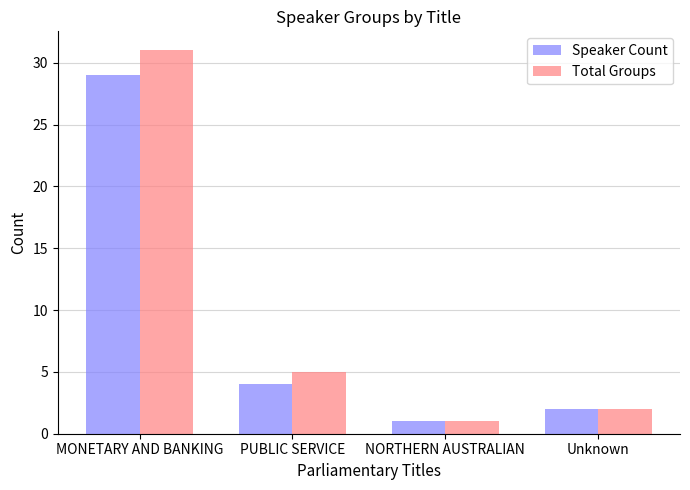

At which label is Total Groups closest to 16?

PUBLIC SERVICE